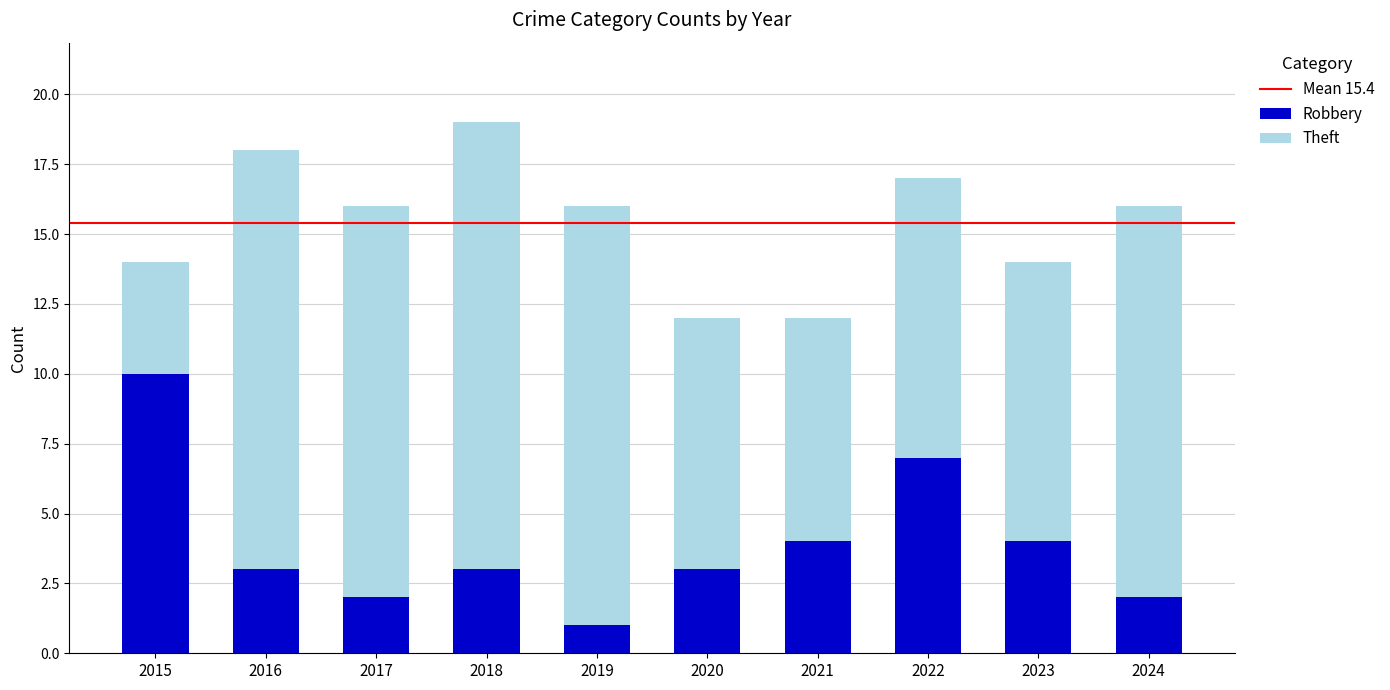

How many series are shown in this chart?

2